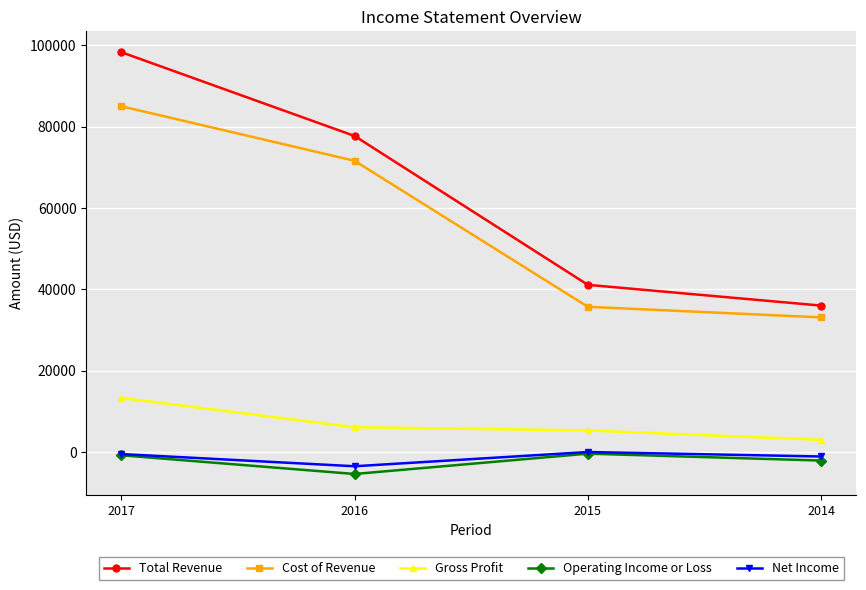

Is the value of Total Revenue at 2015 greater than the value of Net Income at 2015?

Yes